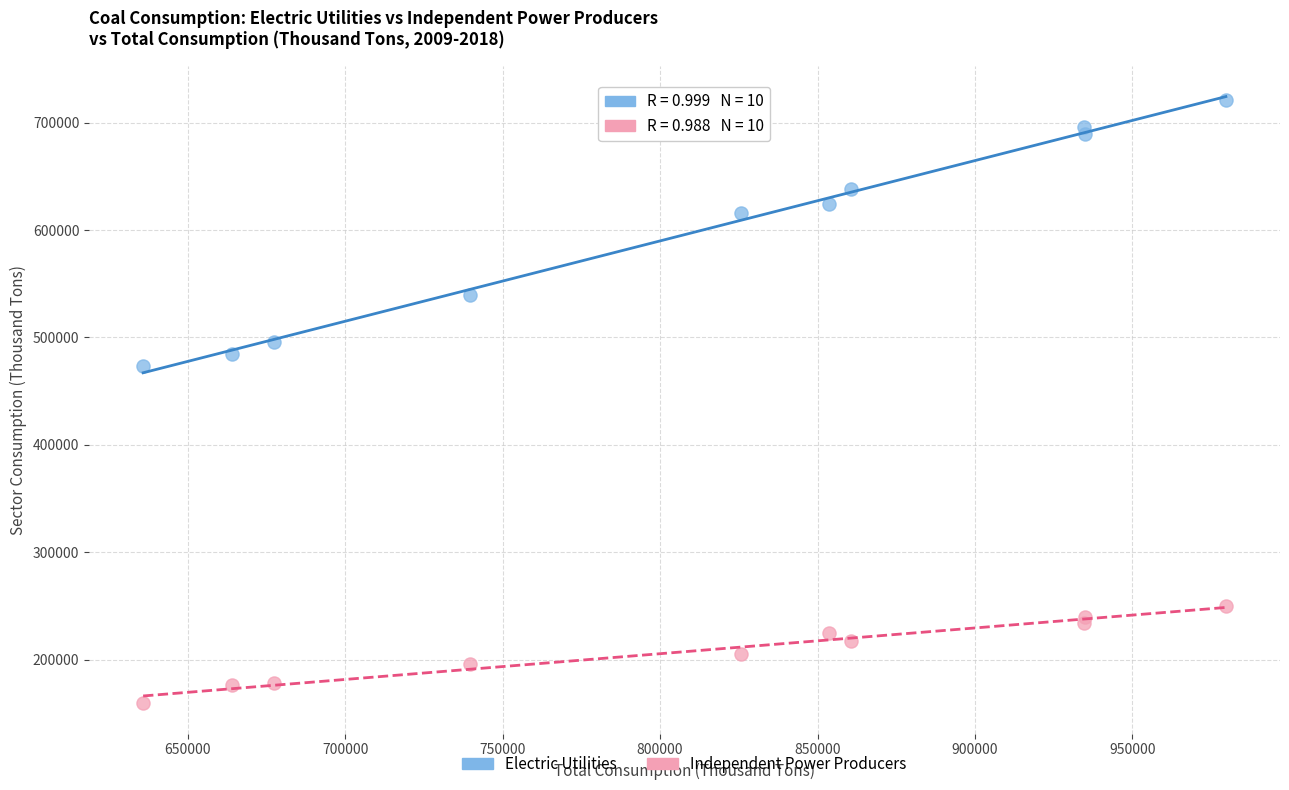

Which series contains the highest Y value?

Electric Utilities